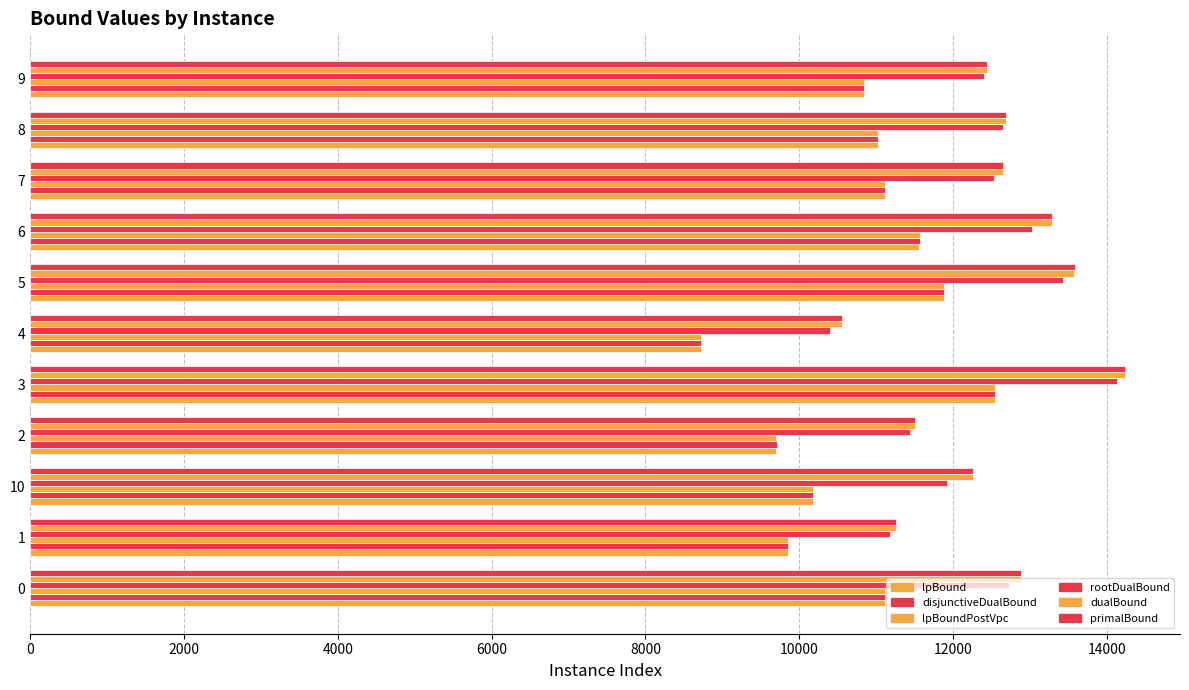

Which series has the widest spread of values?

lpBound